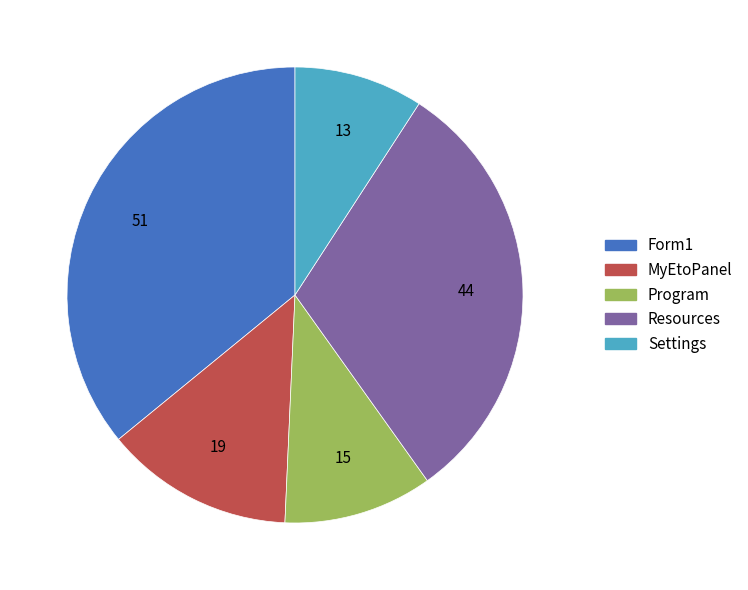

Which has a higher value, Settings or Resources?

Resources